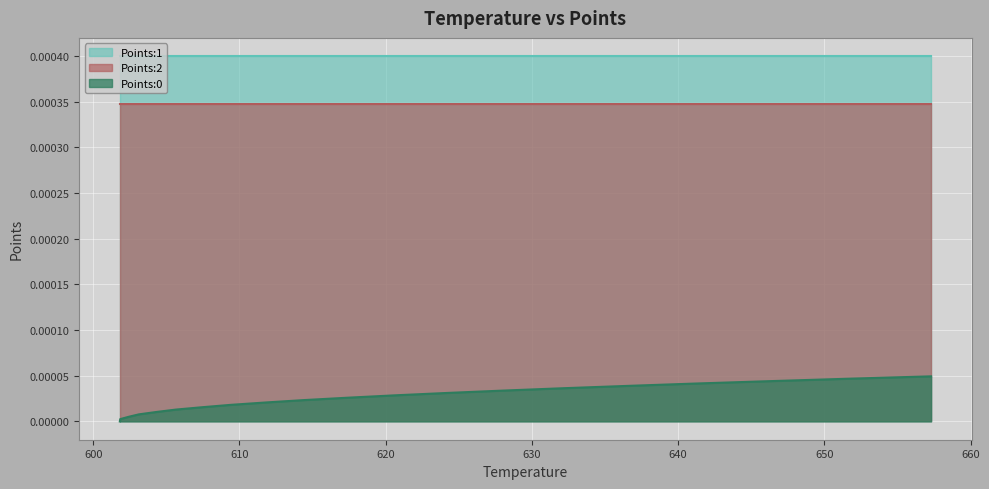

Rank the series at 620.62 from highest to lowest value.

Points:1, Points:2, Points:0